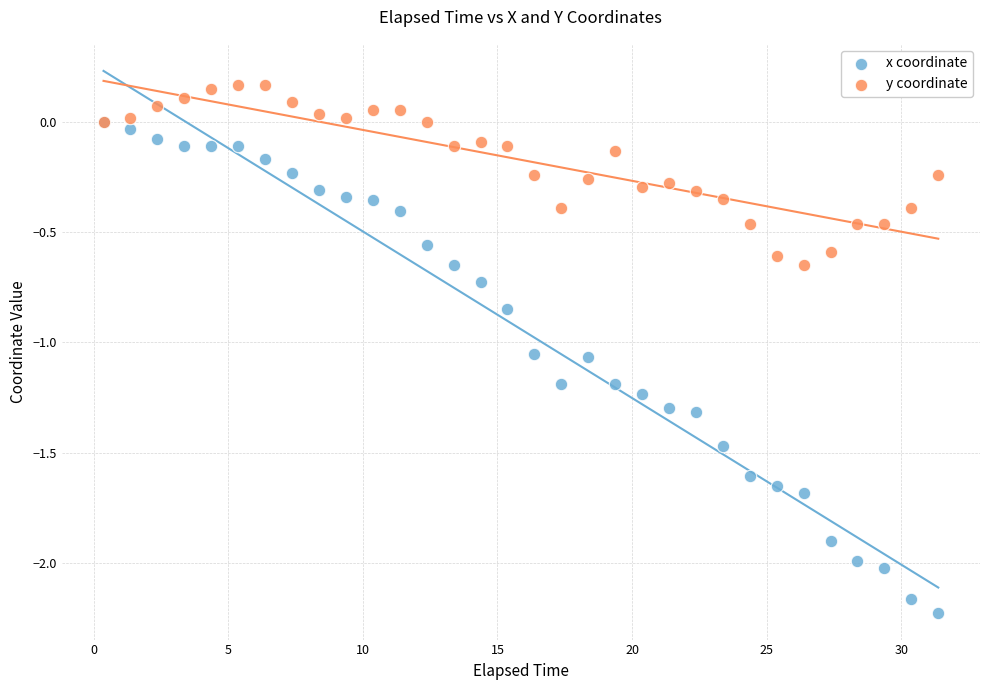

Which series reaches the maximum Y coordinate?

y coordinate